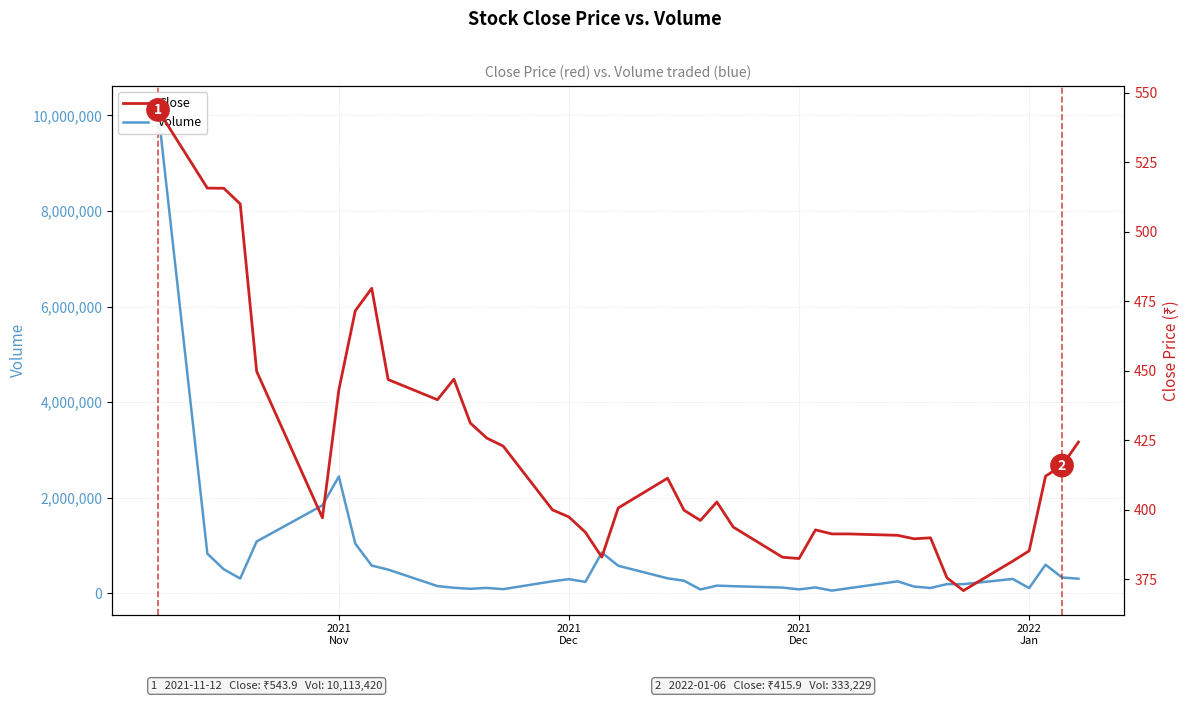

Is the value of Close at 18 greater than the value of Volume at 36?

No